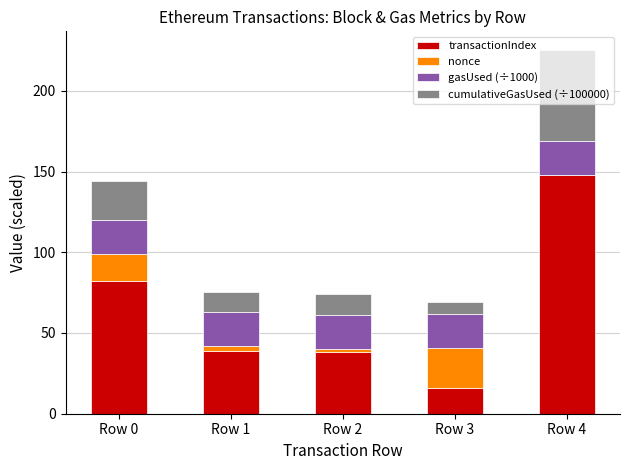

Which category has the highest value in the transactionIndex series?

Row 4